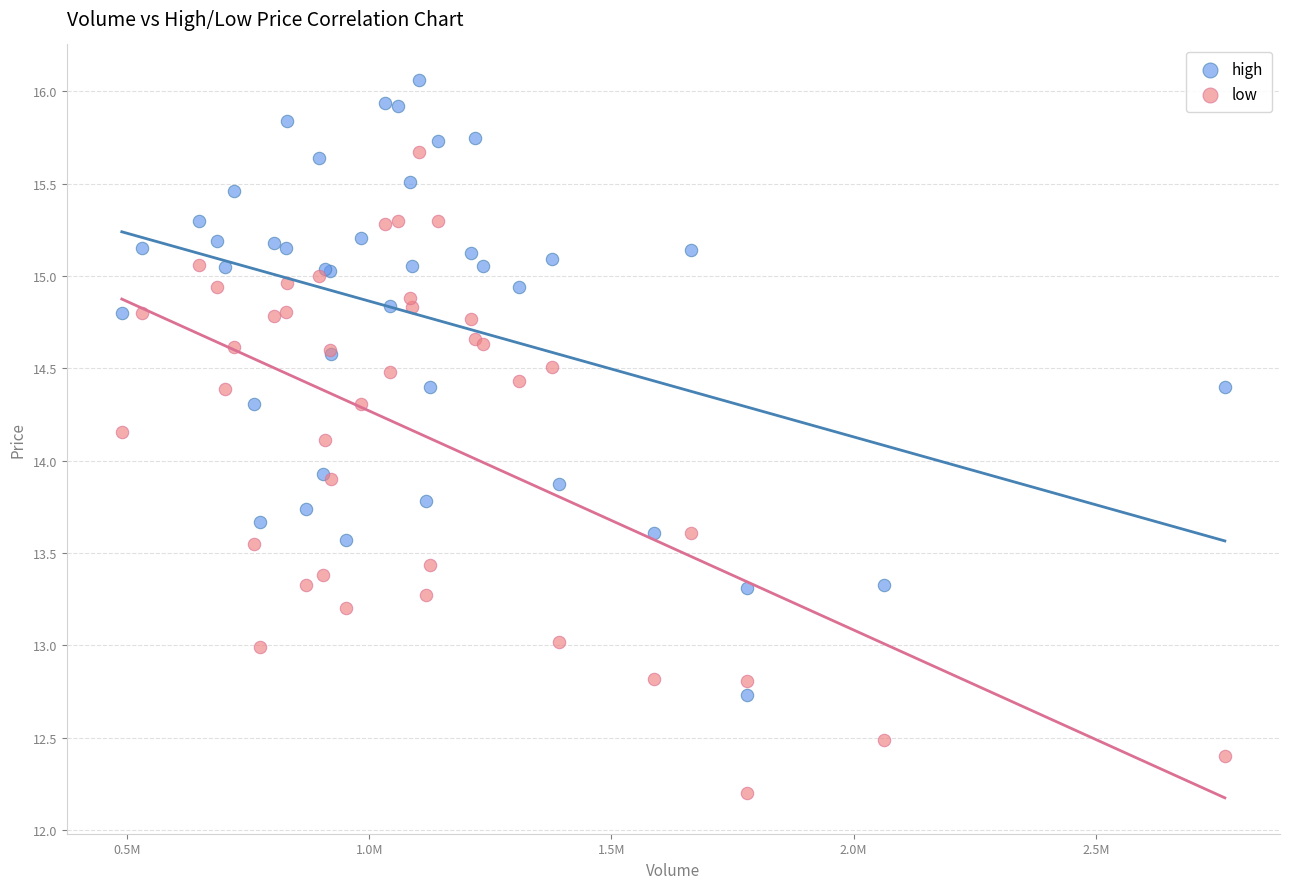

What are all the series names shown in the legend?

high, low